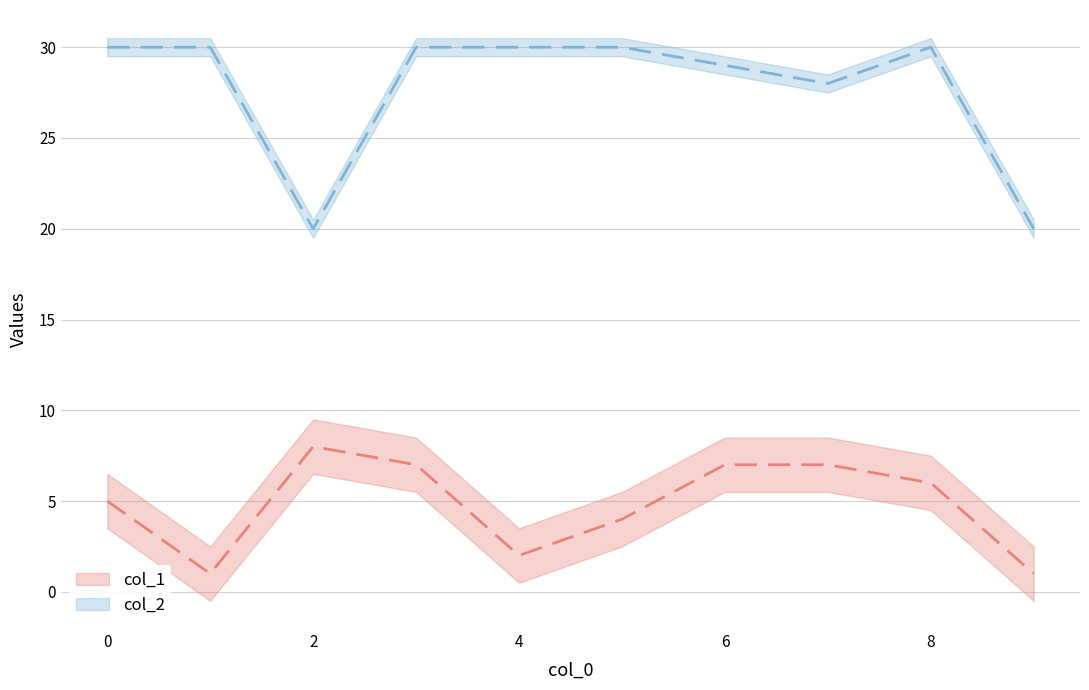

How many lines are shown in the chart?

2